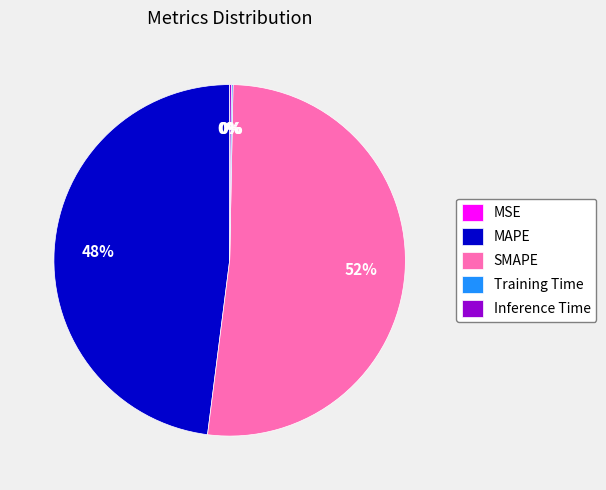

Approximately how many times larger is the value at MAPE compared to SMAPE?

0.9